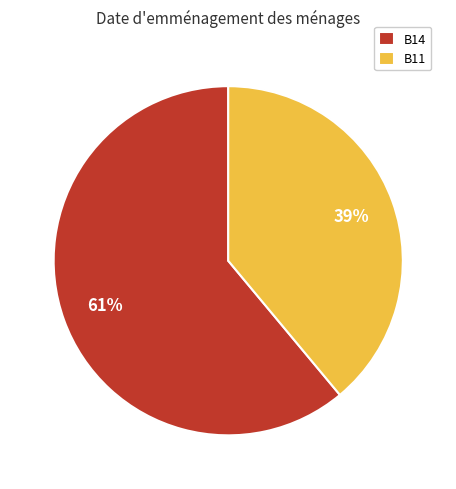

What percentage is the B14 slice, to the nearest percent?

61%